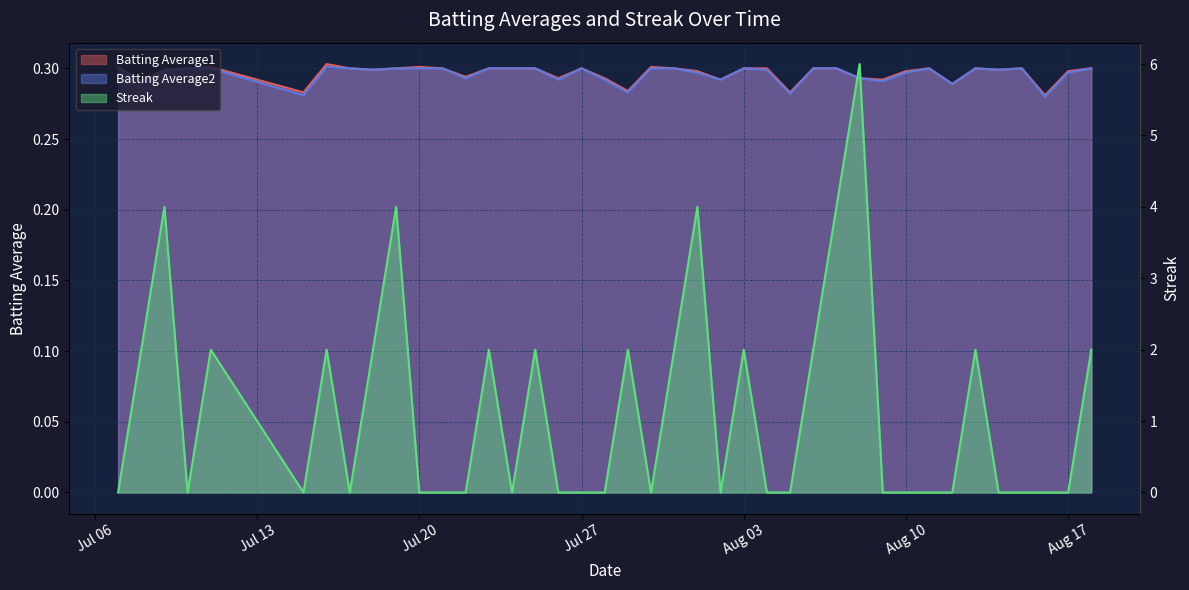

How many interior local peaks does the Streak series have?

11